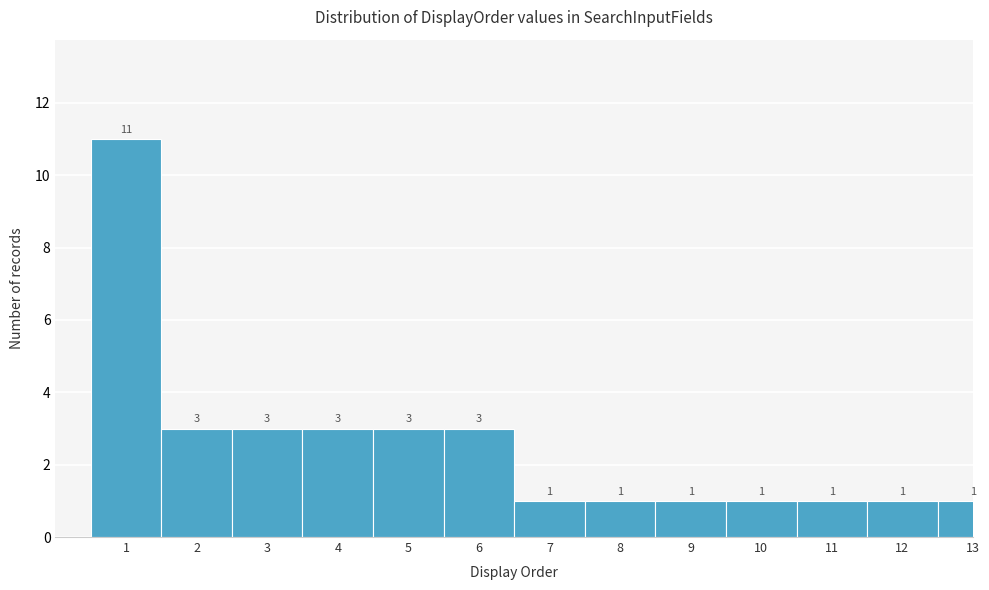

Reading left to right, list all the values displayed in this chart.

11	3	3	3	3	3	1	1	1	1	1	1	1